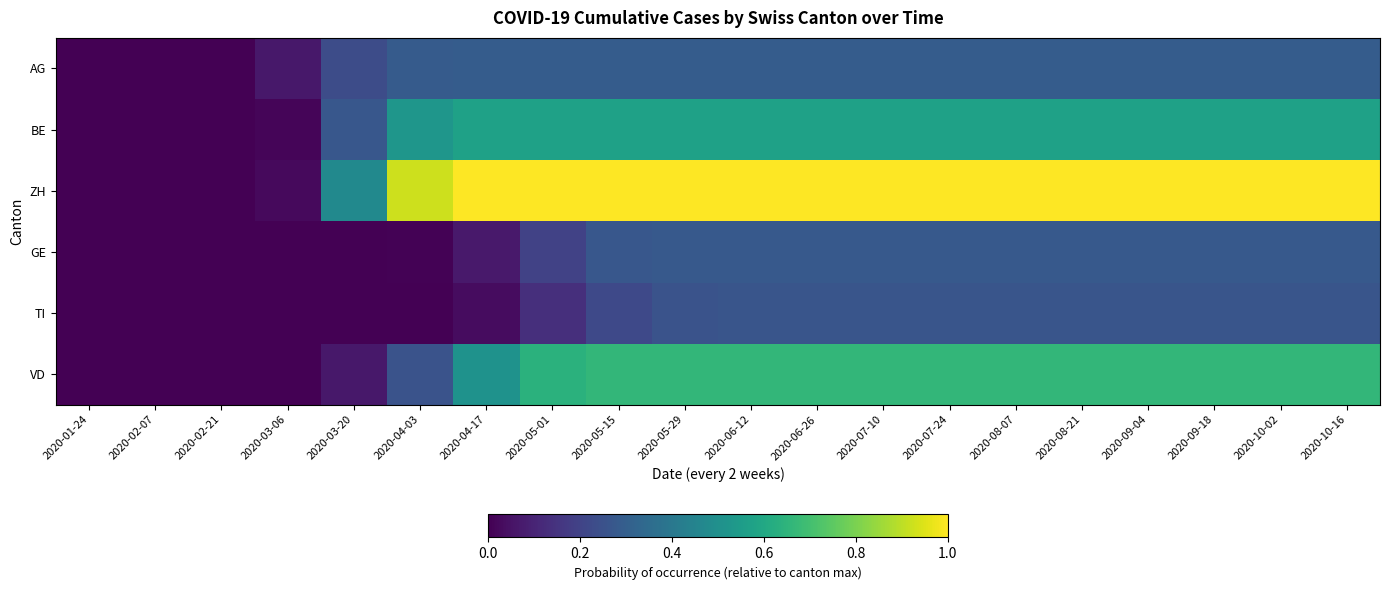

How many distinct data groups are displayed?

6